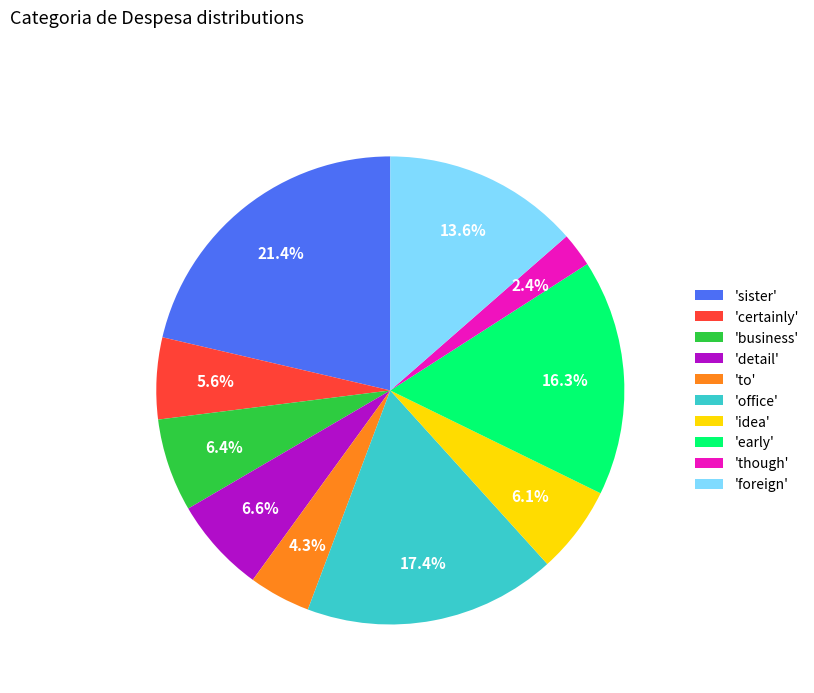

To the nearest percent, what is the difference between the largest and smallest slice percentages?

19%